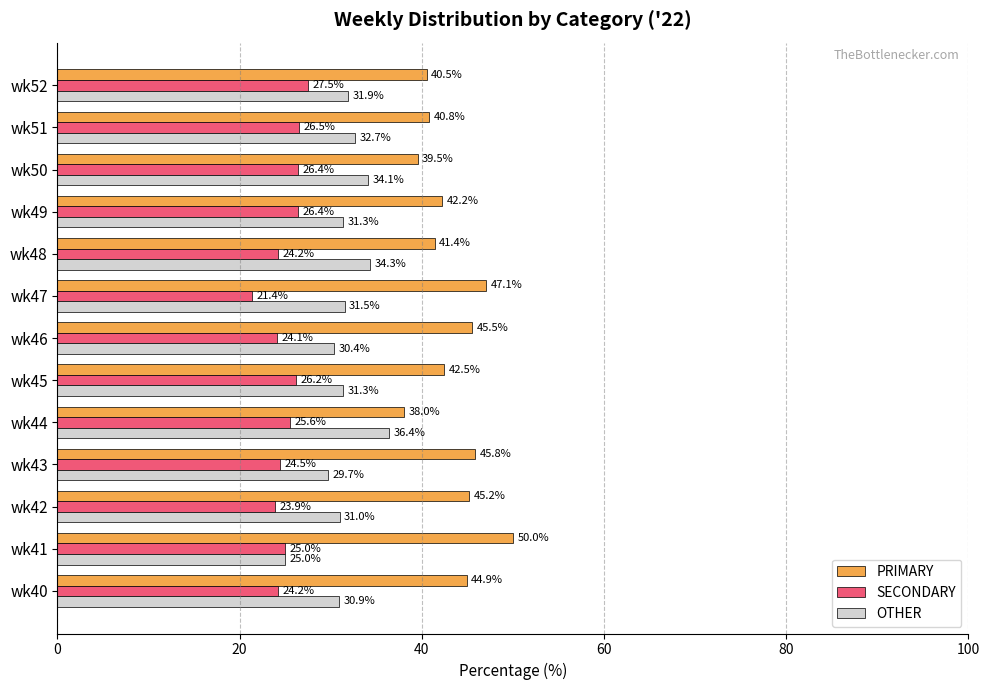

Which series has the largest total across all categories?

PRIMARY